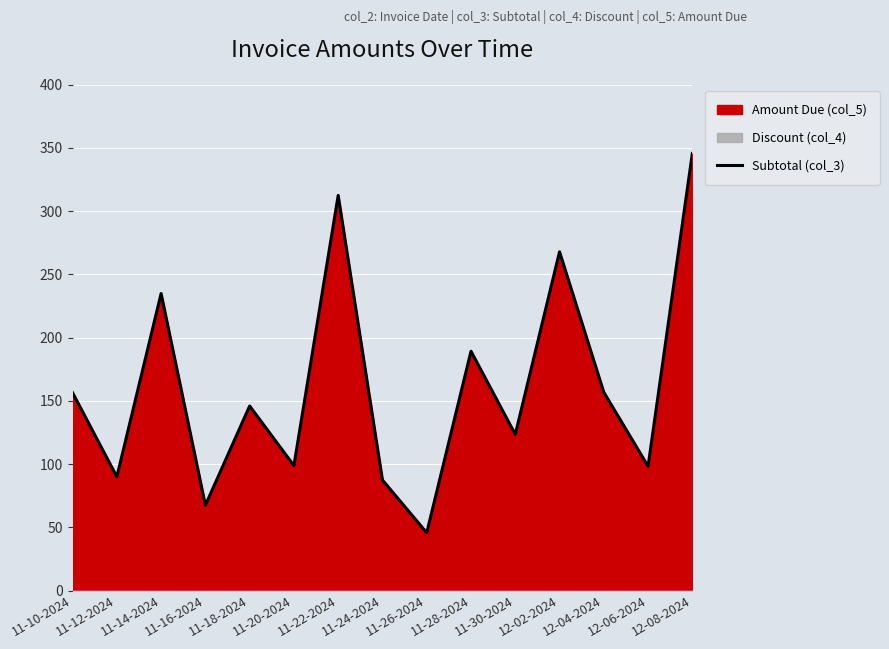

How many points are higher than both their immediate neighbors (excluding endpoints)?

5